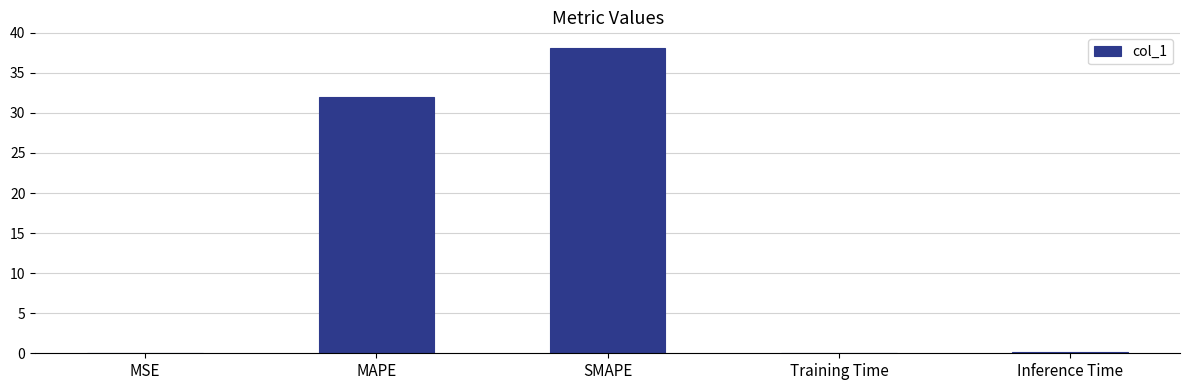

Which has a higher value, MAPE or Inference Time?

MAPE